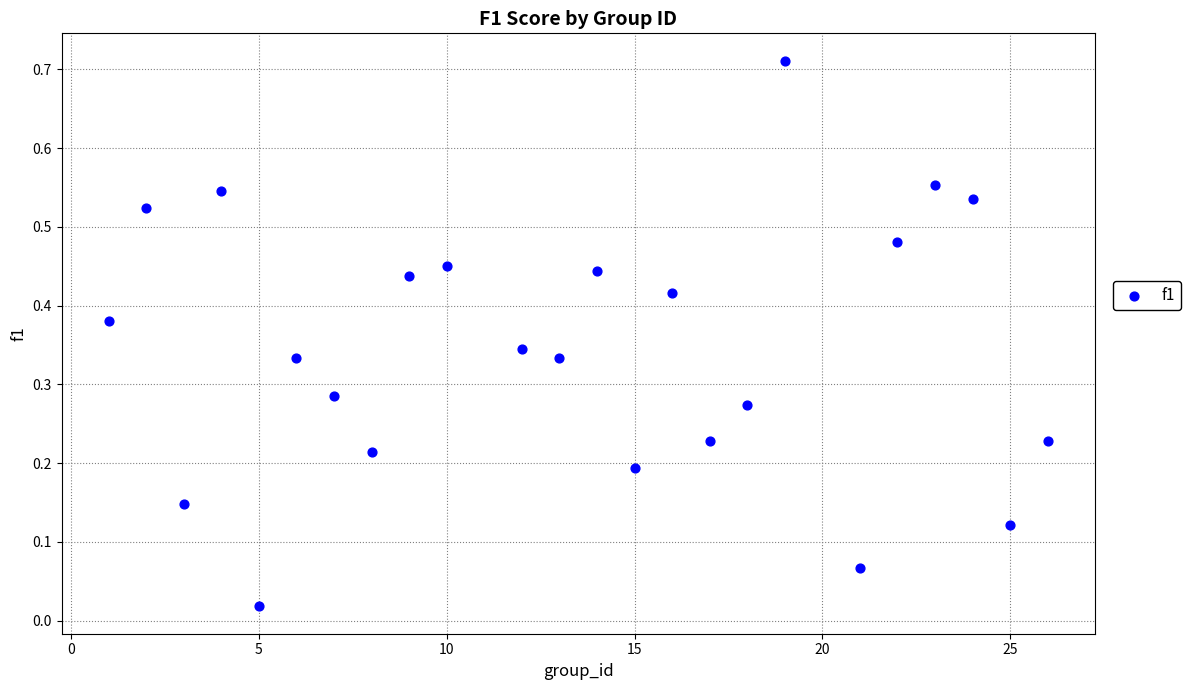

What is the range of X values (max minus min)?

25.0